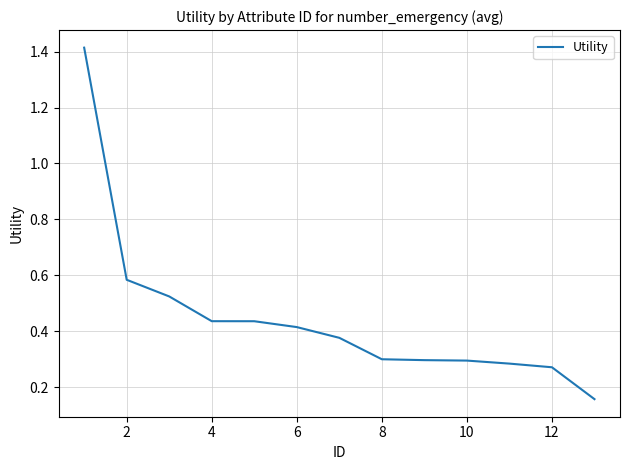

What is the difference between the maximum and minimum values?

1.3